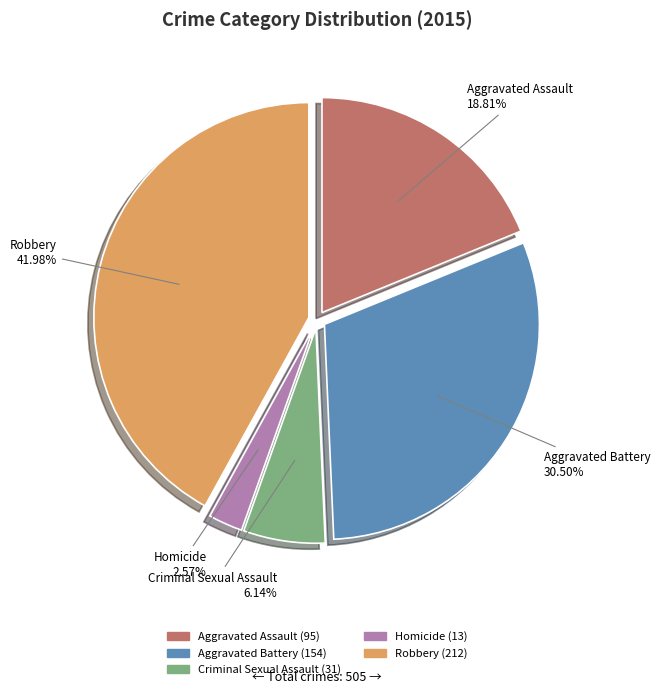

To the nearest percent, what is the combined percentage of Homicide and Criminal Sexual Assault?

9%